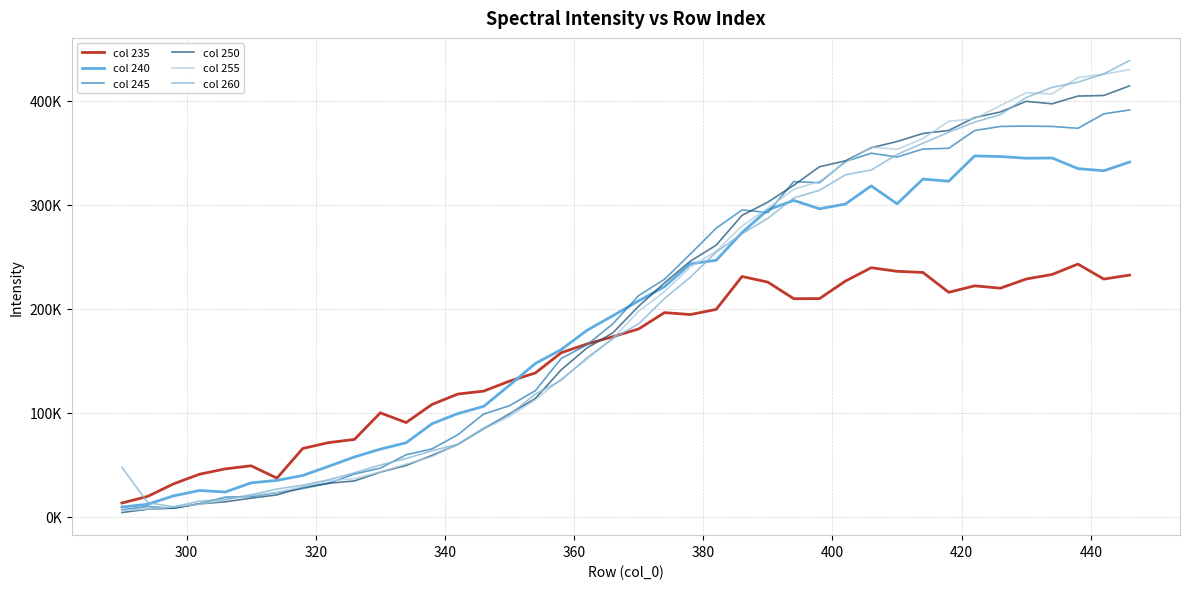

Is this an area chart (filled region under the line)?

No